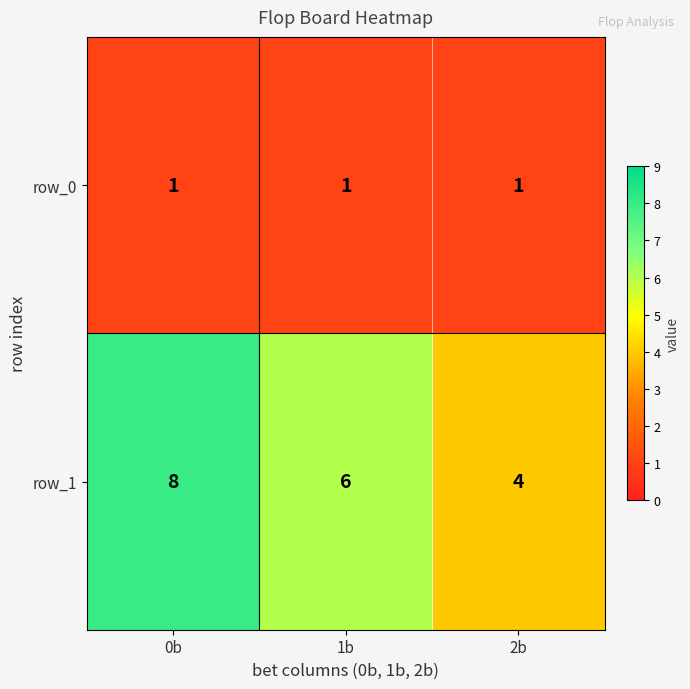

What is the sum of all row_0 values?

3